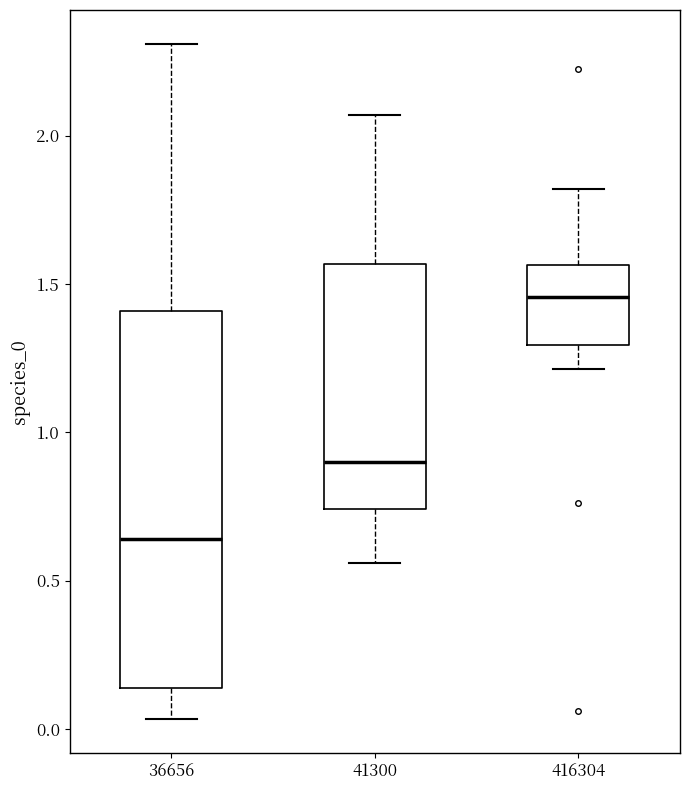

Reading left to right, read every box against the y-axis: the position of its median line, the range the box covers, and the ends of its whiskers. The values are not printed on the chart, so give them approximately, as read against the axis.

36656: median 0.65, box 0.15 to 1.40, whiskers 0.05 to 2.30
41300: median 0.90, box 0.75 to 1.55, whiskers 0.55 to 2.05
416304: median 1.45, box 1.30 to 1.55, whiskers 1.20 to 1.80